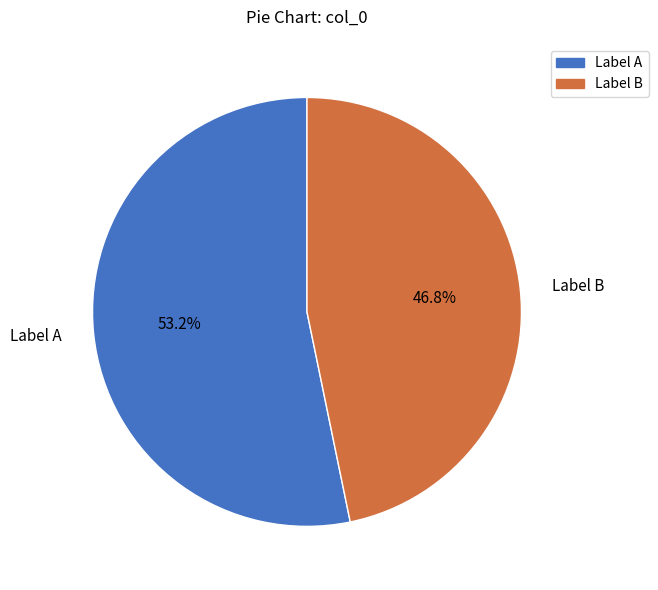

Is there any slice that represents more than half of the pie?

Yes